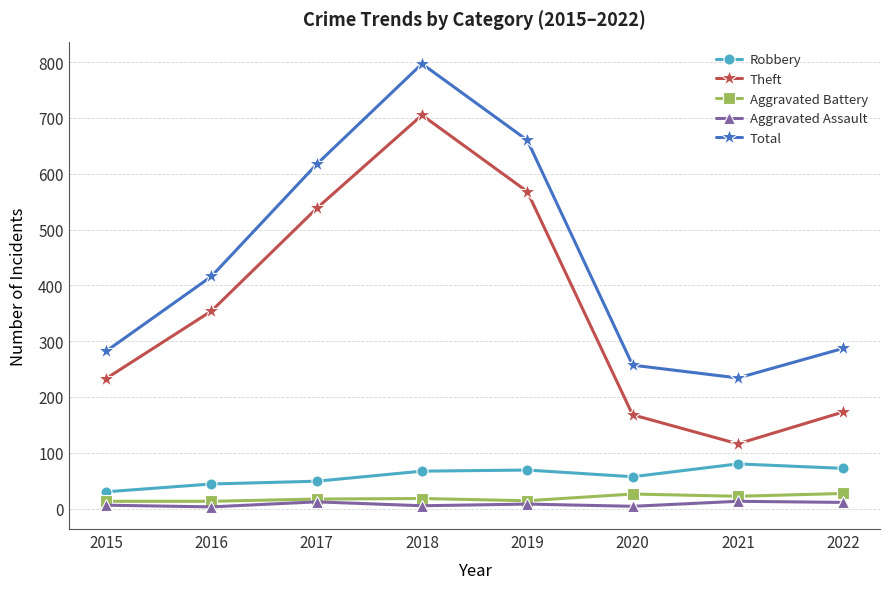

What value does the Aggravated Battery series have at 2015?

13